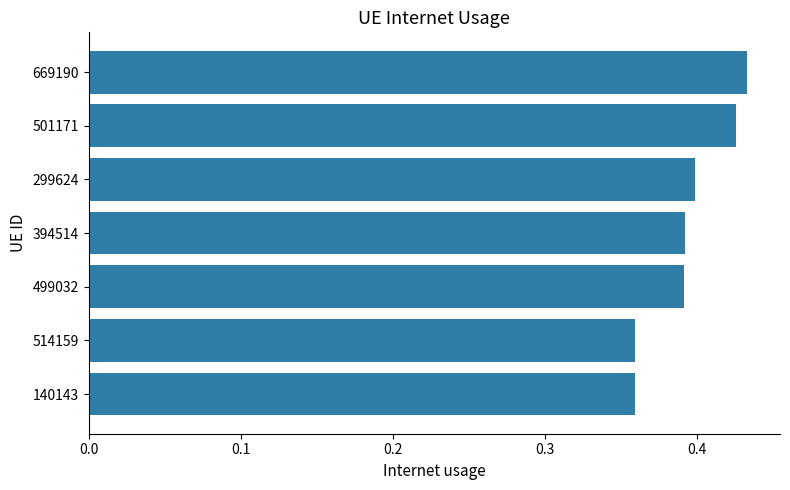

Between 394514 and 669190, which is larger?

669190